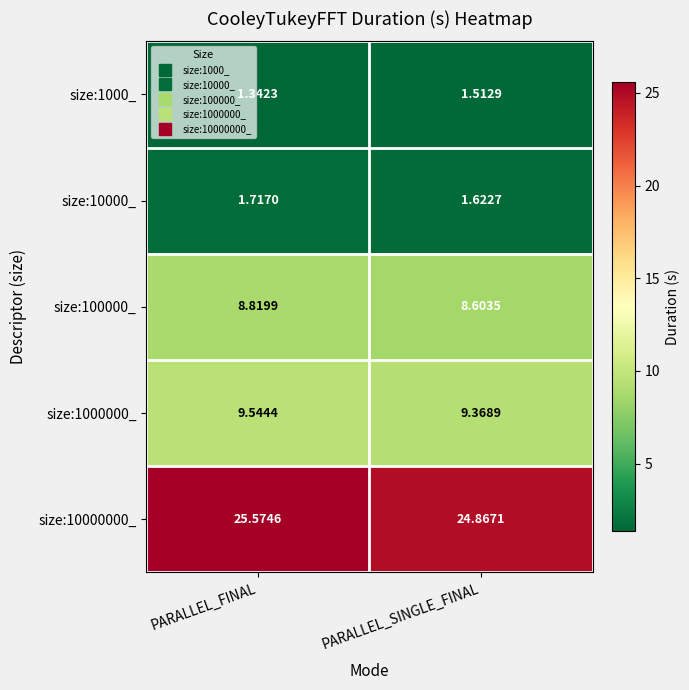

At which category is the sum across all series the highest?

PARALLEL_FINAL